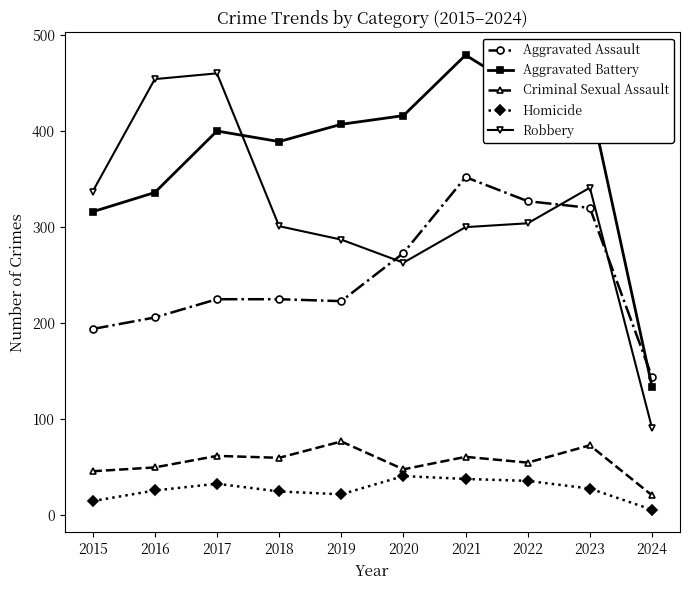

What is the difference between the maximum and minimum values in the Criminal Sexual Assault series?

56